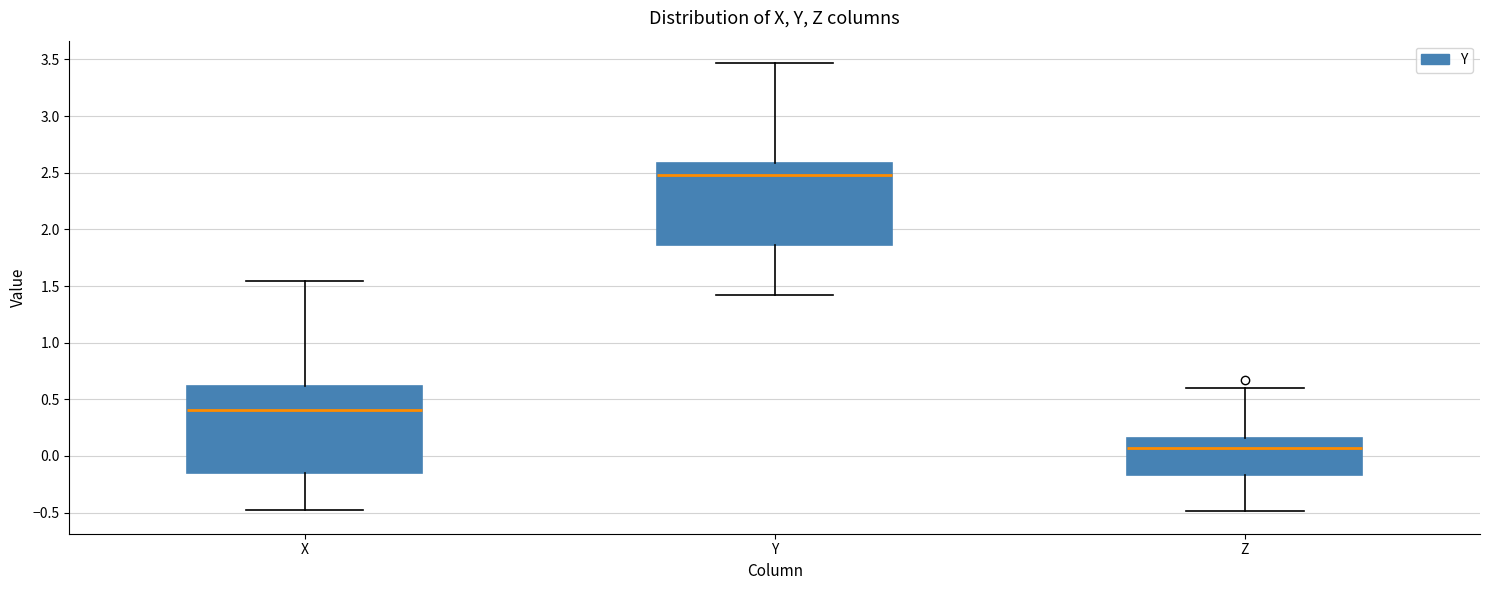

Which box's median line is the highest?

Y